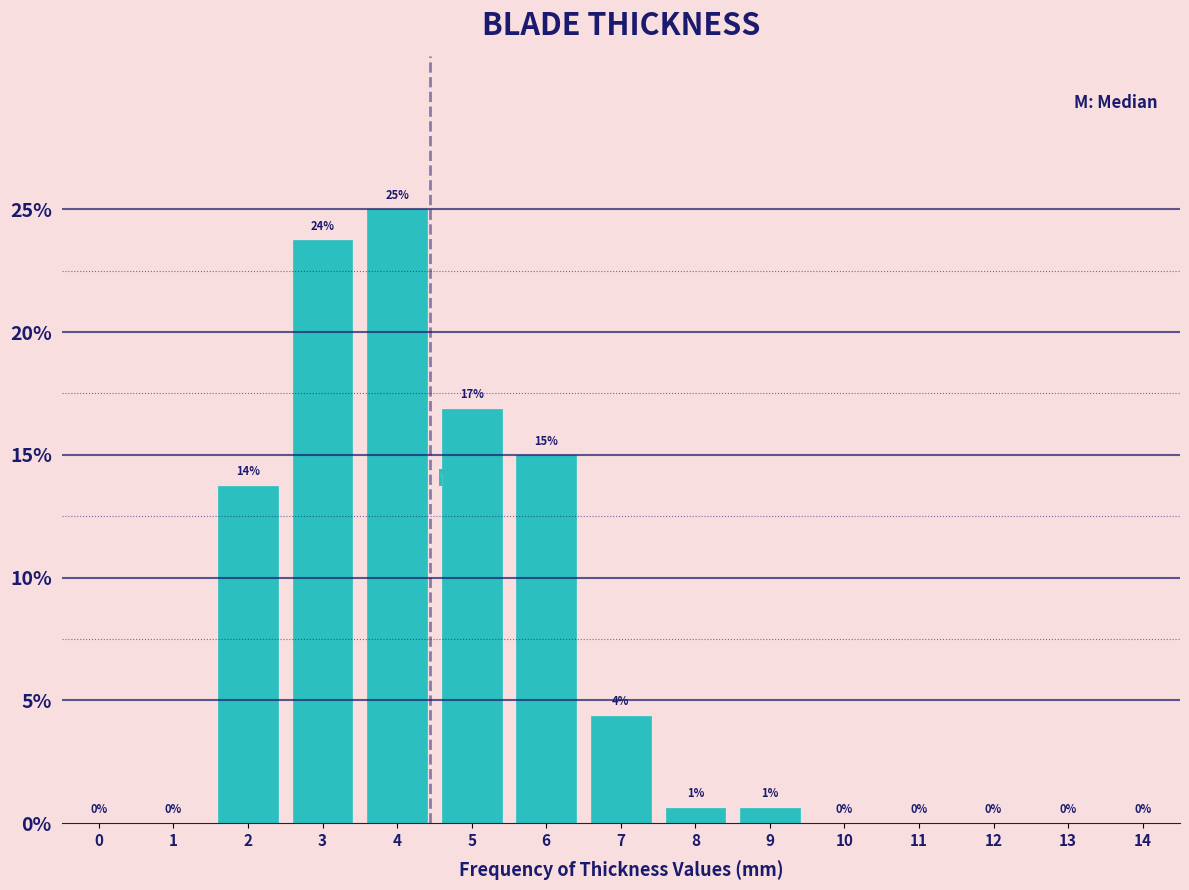

What is the sum of the values at 6 and 1?

15.0